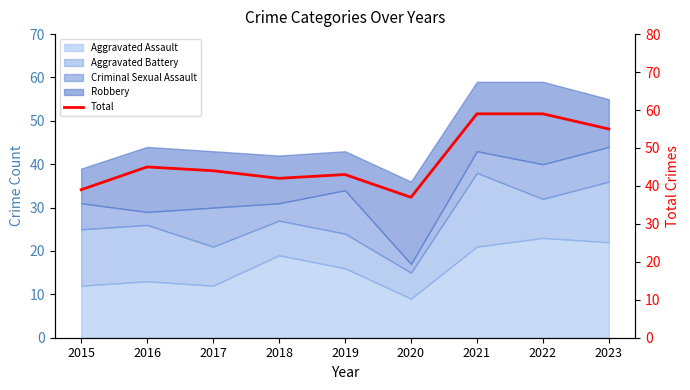

Reading left to right, transcribe all the data shown in this chart.

2015=39	2016=45	2017=44	2018=42	2019=43	2020=37	2021=59	2022=59	2023=55